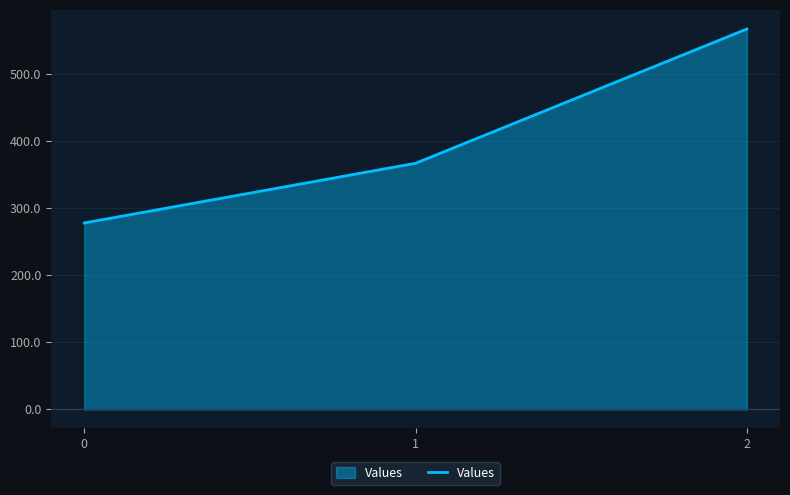

What is the average value?

403.7